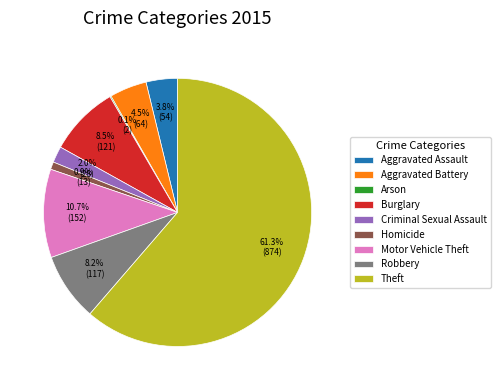

To the nearest percent, what is the difference between the Aggravated Battery and Robbery slice percentages?

4%